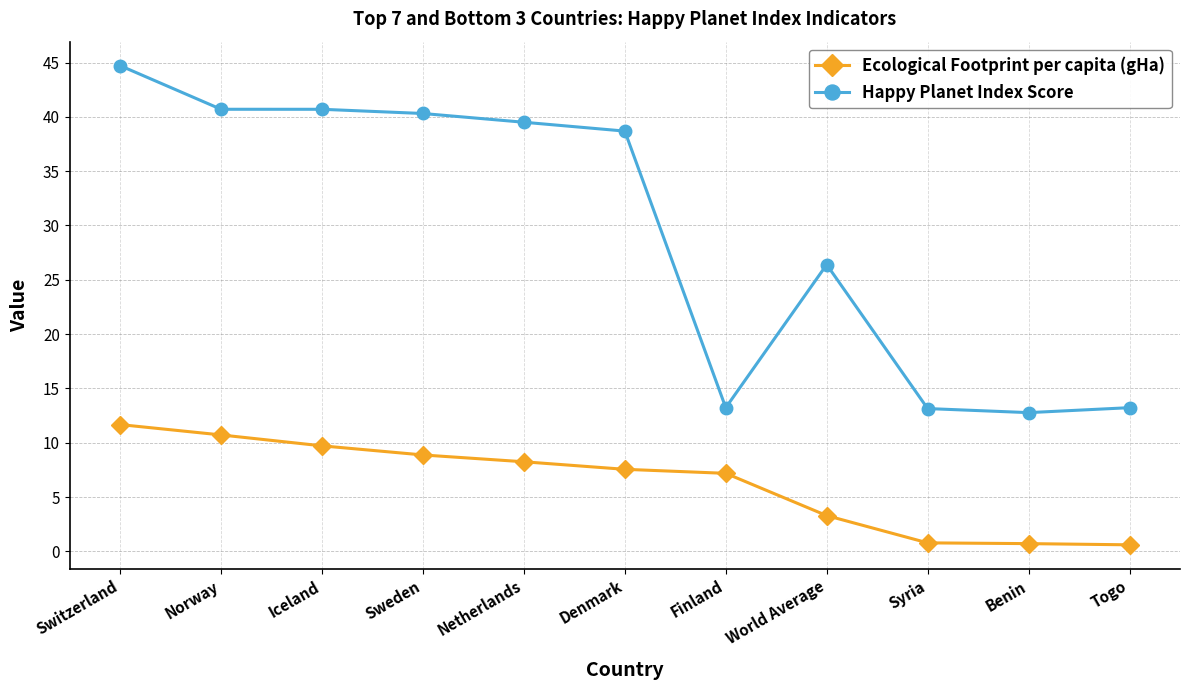

What is the maximum value shown in the chart?

44.7